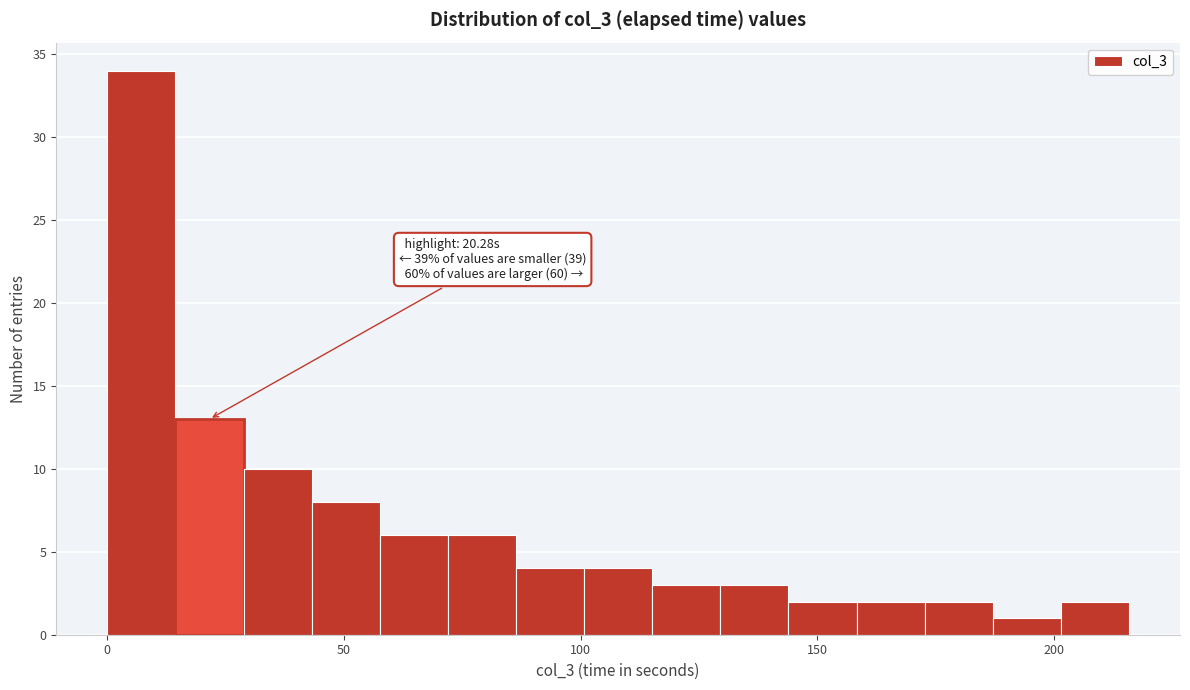

Around what value on the x-axis is the tallest bar? Give the approximate position of its centre, as read against the axis.

5